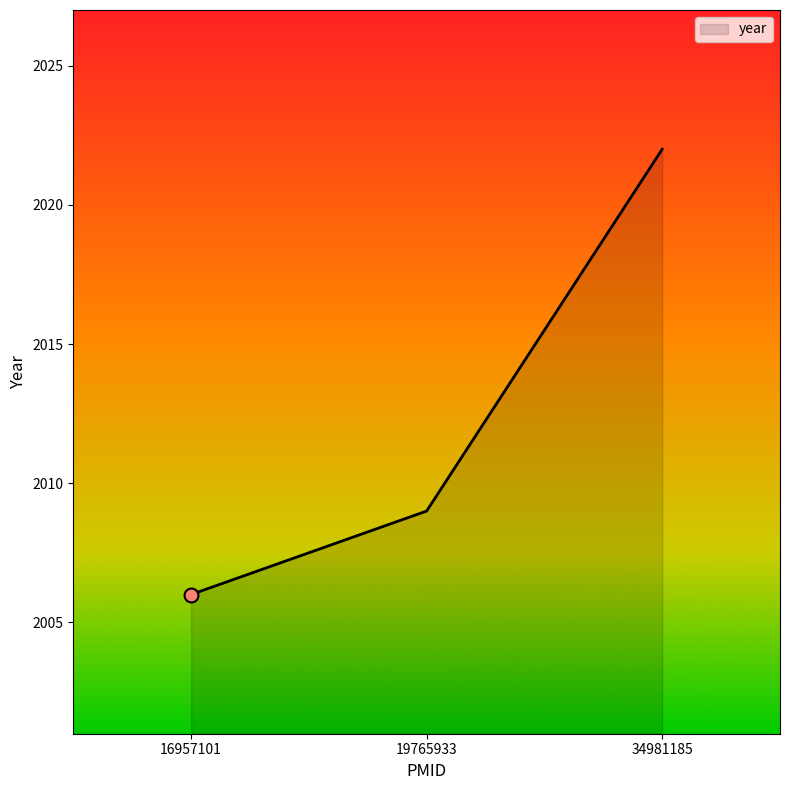

What is the change in value from 19765933 to 34981185?

+13